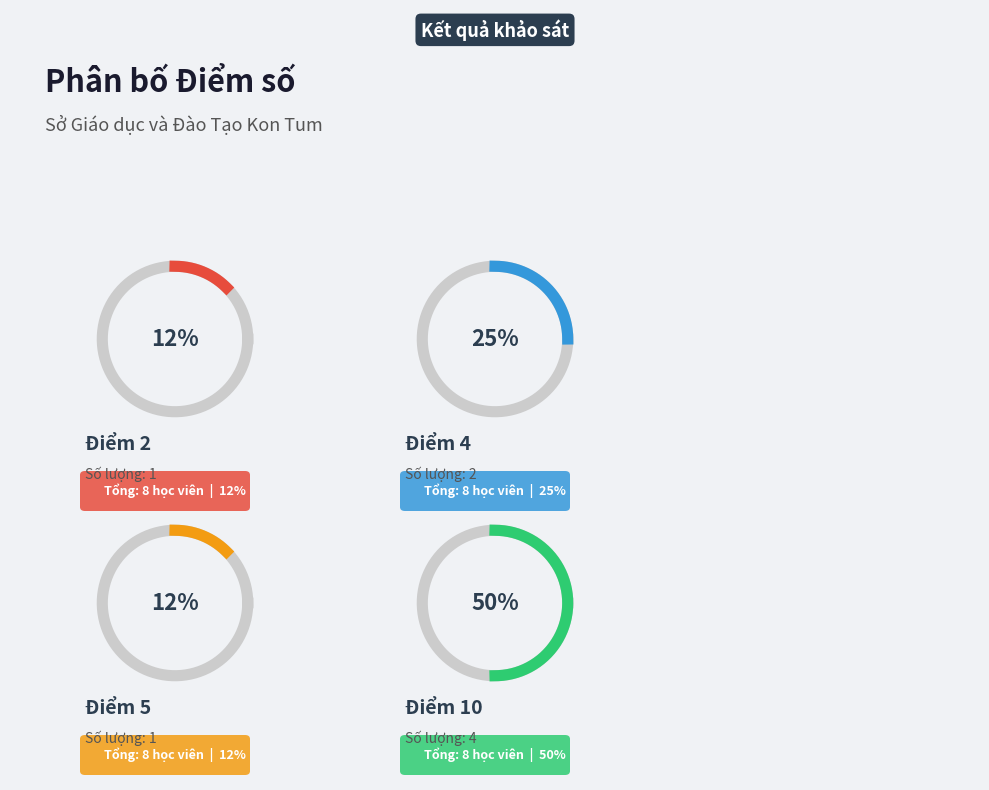

True or false: 7 accounts for 13% of the total.

False